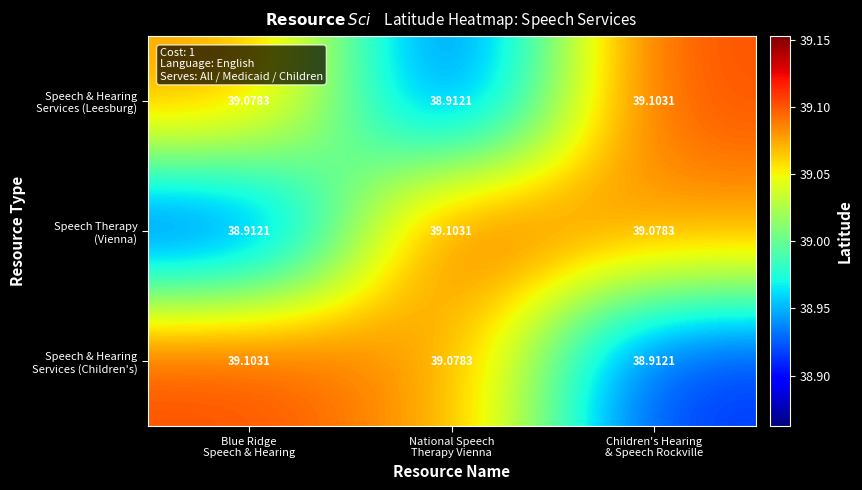

At which category does the chart reach its minimum across all series?

National Speech
Therapy Vienna